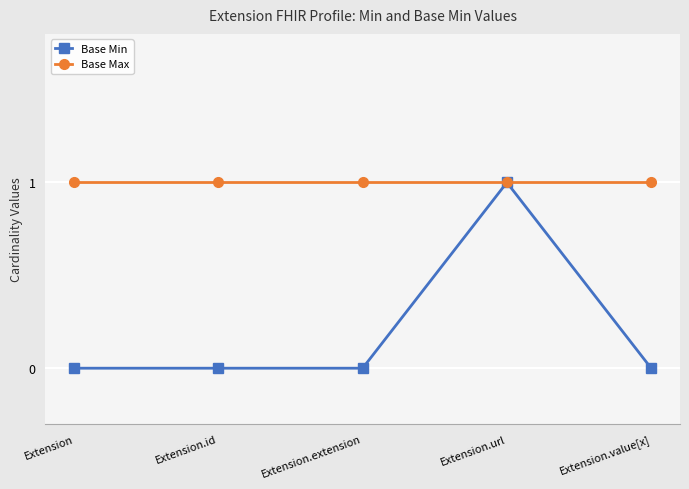

What is the sum of all Base Max values?

5